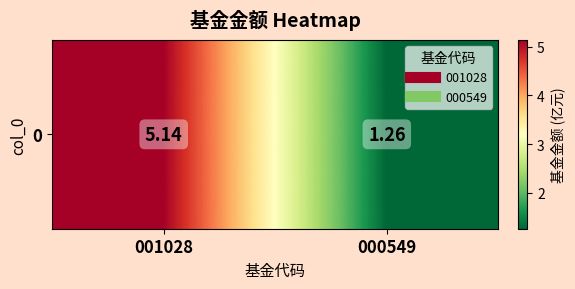

What is the difference between the maximum and minimum values?

3.9